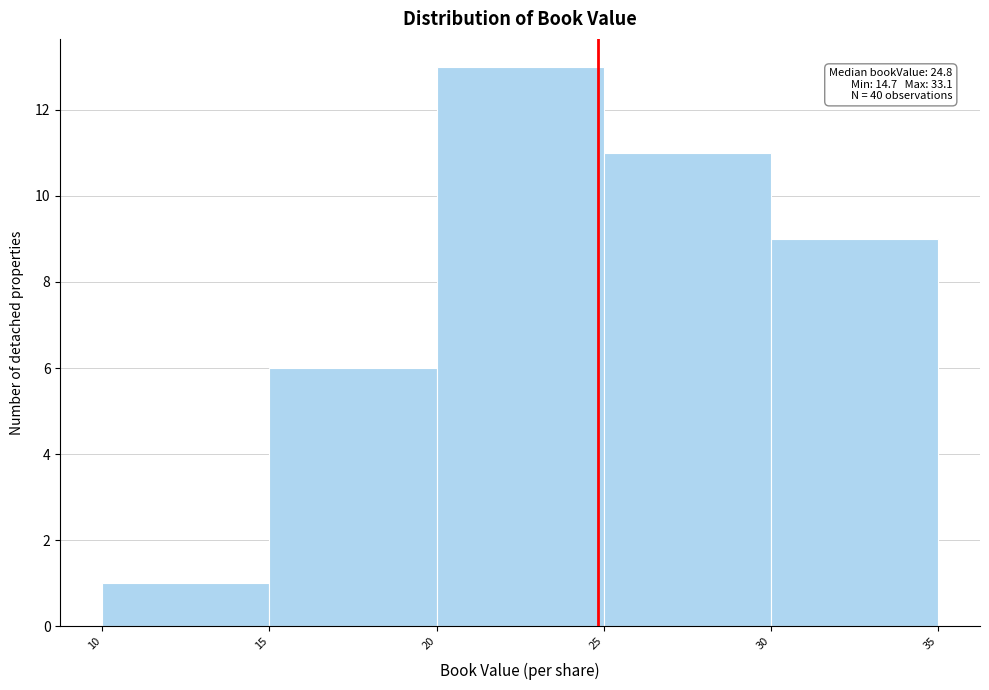

Which range on the x-axis has the tallest bar?

20 to 25